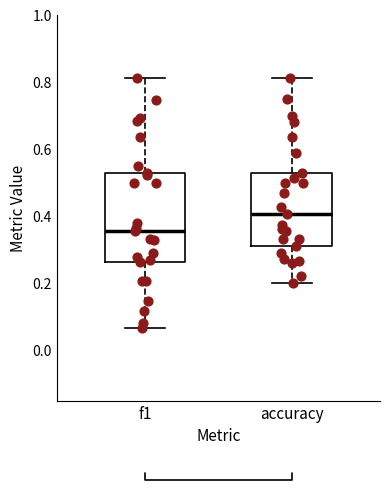

Where does the upper whisker of the box for f1 end on the y-axis? The values are not printed on the chart, so give them approximately, as read against the axis.

0.82